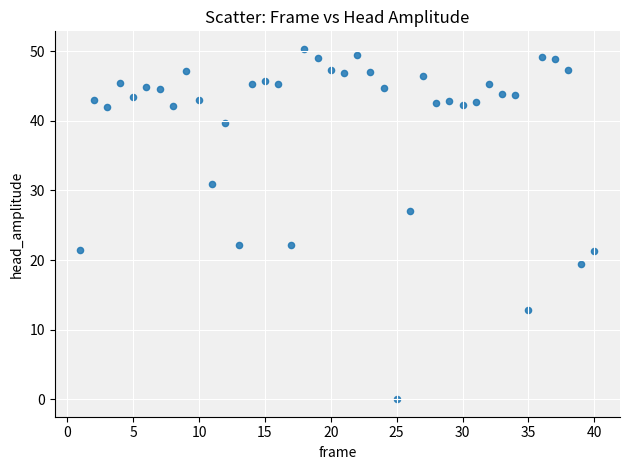

What is the range of X values (max minus min)?

39.0